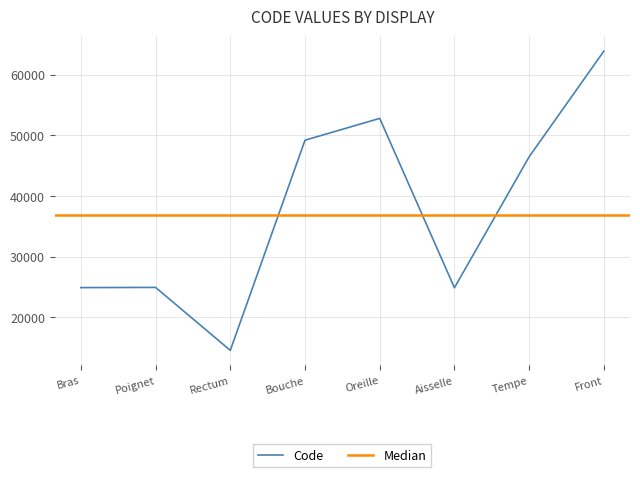

What is the label of the 7th point from the right?

Poignet